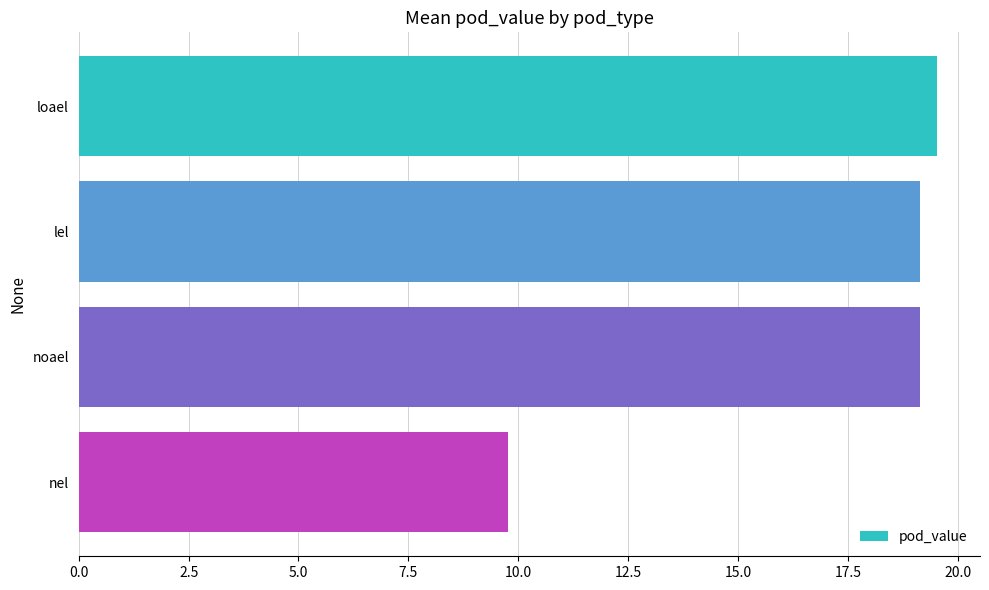

Count the number of categories in the chart.

4